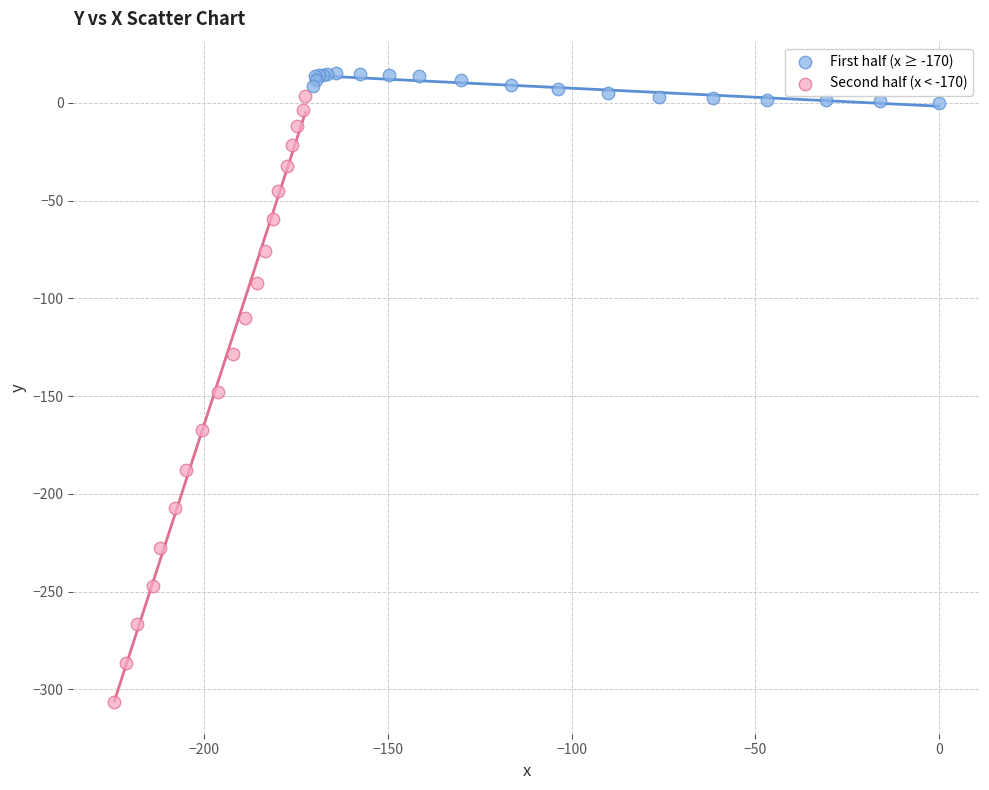

Which series has the widest spread of Y values?

Second half (x < -170)